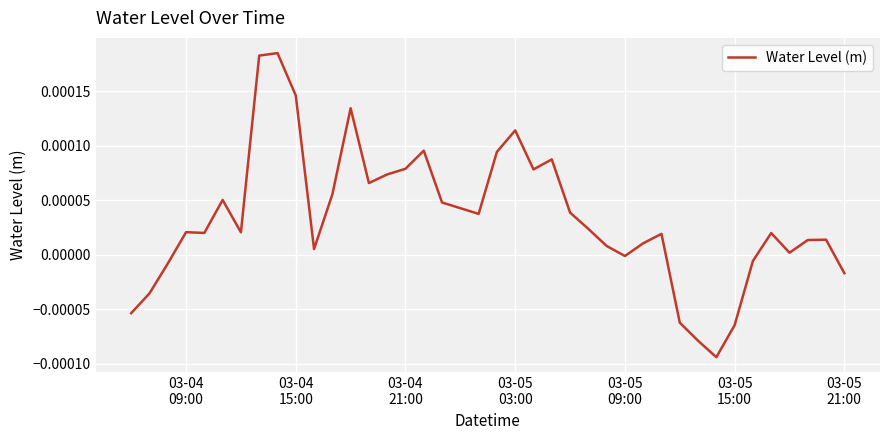

Is this an area chart (filled region under the line)?

No